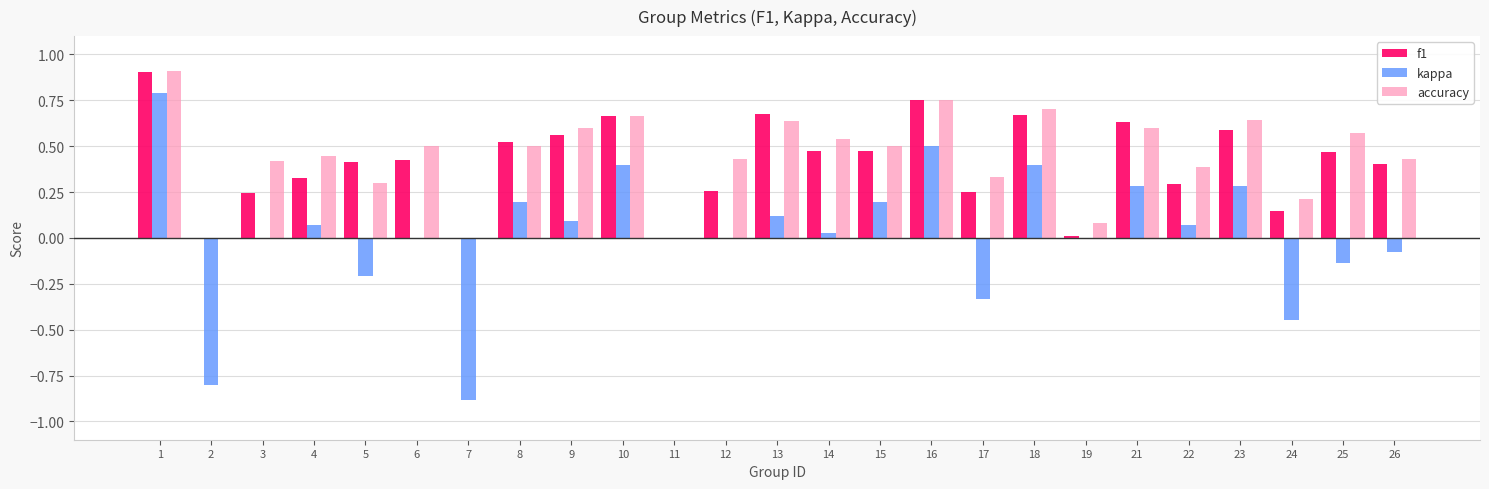

The value of kappa at 4 is 0.0. True or false?

False